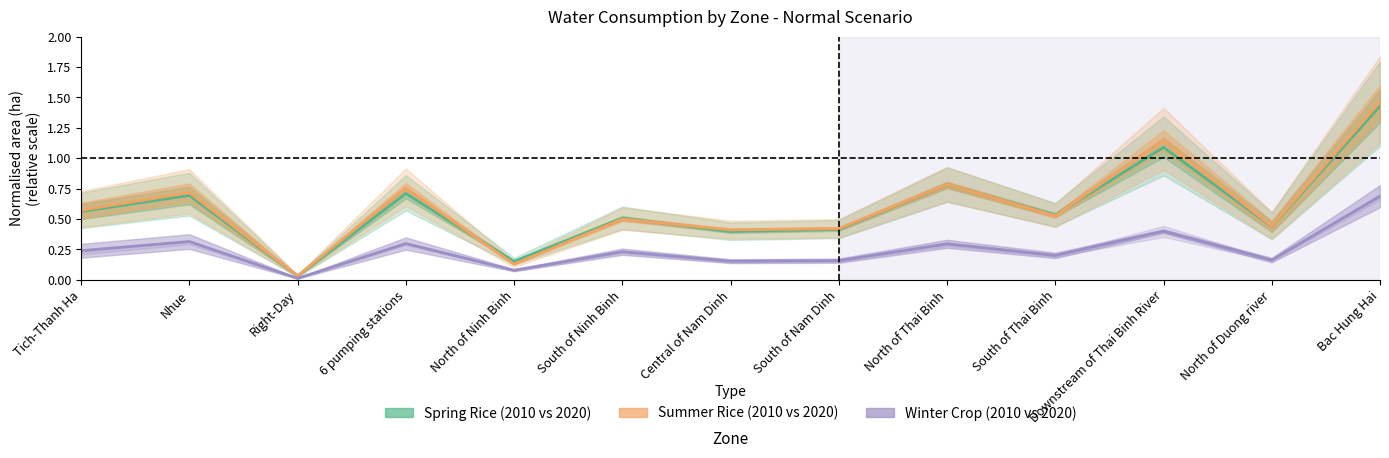

What is the difference between the maximum and second lowest values in the Winter crop series?

0.6